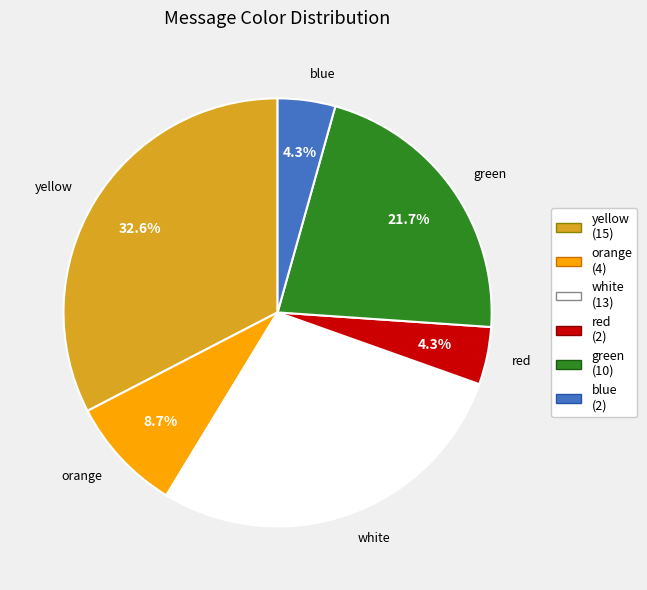

Is it true that green is 36% of the pie?

False